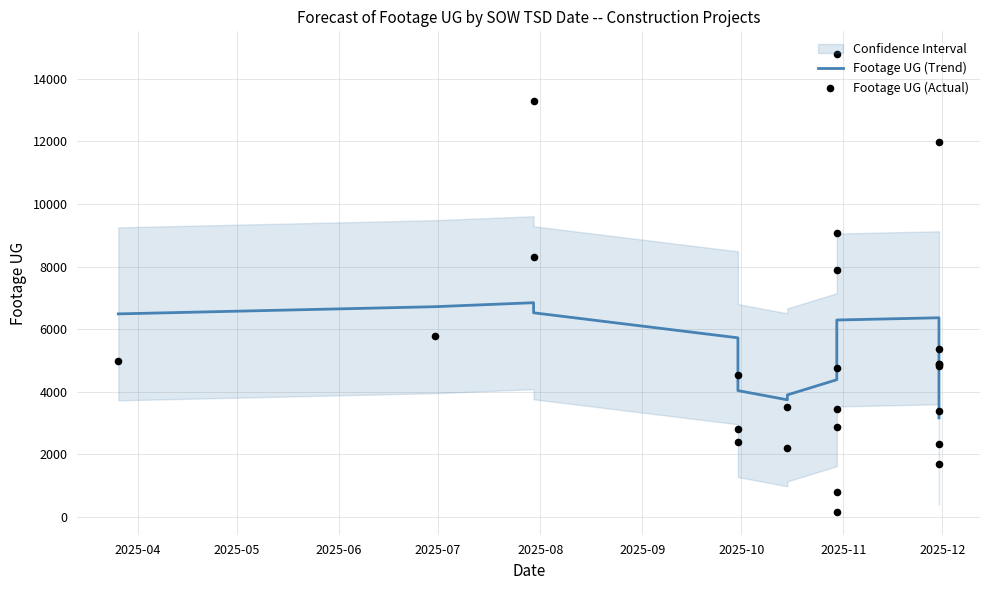

Which series reaches the maximum Y coordinate?

Footage UG (Actual)